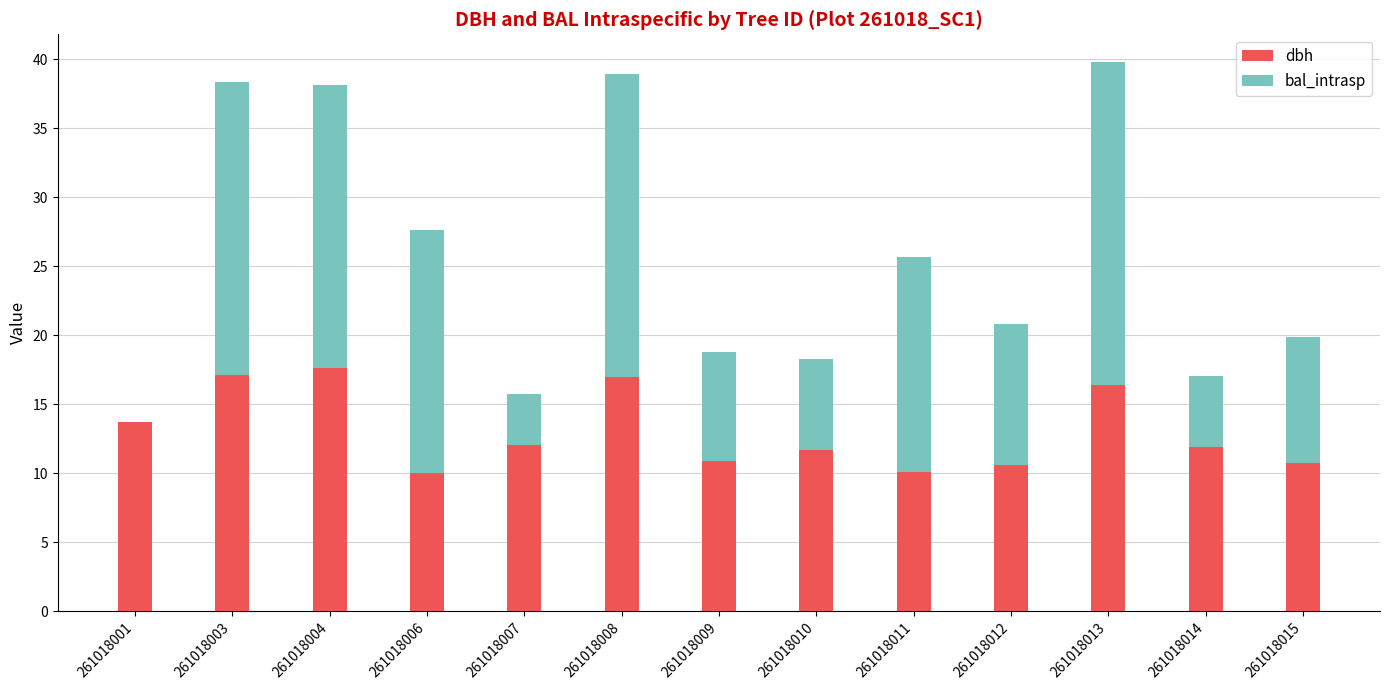

At which label does dbh first exceed 11?

261018001